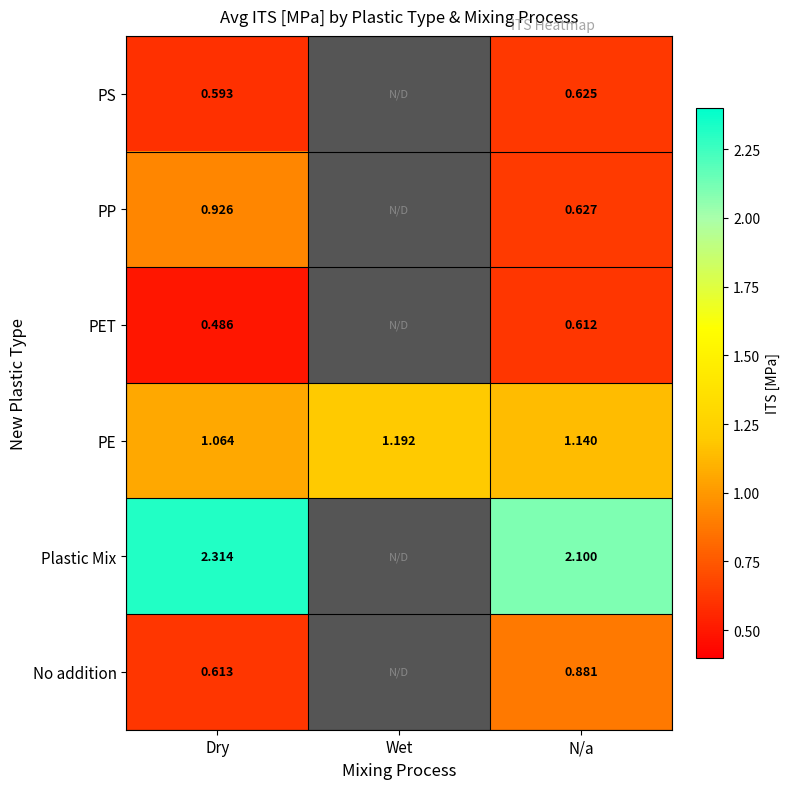

Between Dry and N/a, which series saw the biggest shift?

PP